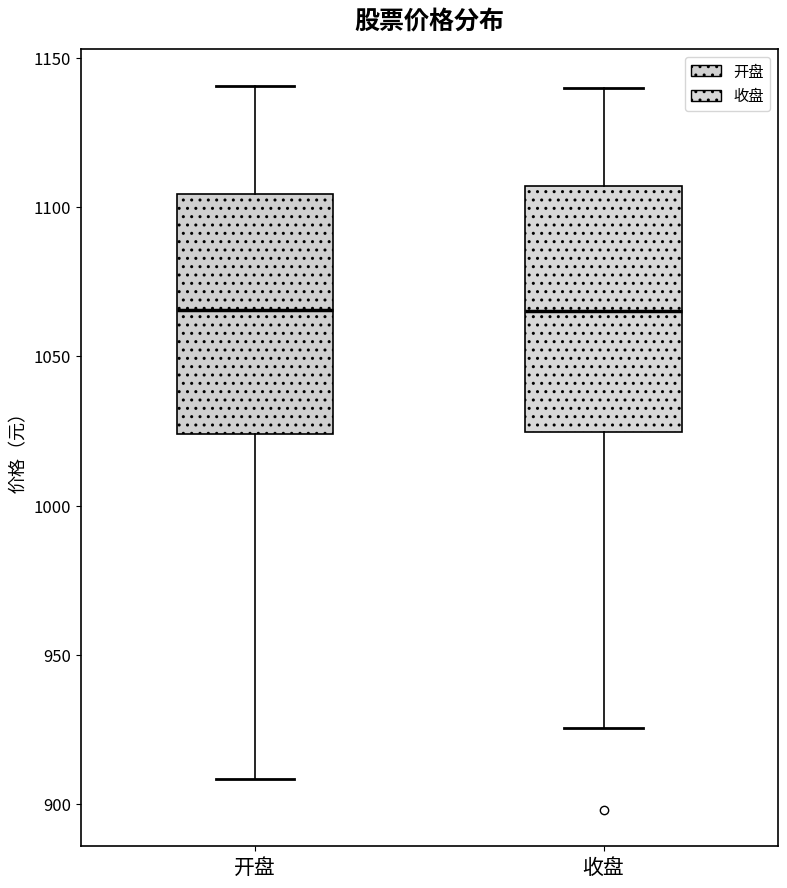

Reading left to right, transcribe this box plot: for each box, give where its median line is, the range the box spans, and where its two whiskers end, as read against the y-axis. The values are not printed on the chart, so give them approximately, as read against the axis.

开盘: median 1065, box 1025 to 1105, whiskers 910 to 1140
收盘: median 1065, box 1025 to 1105, whiskers 925 to 1140